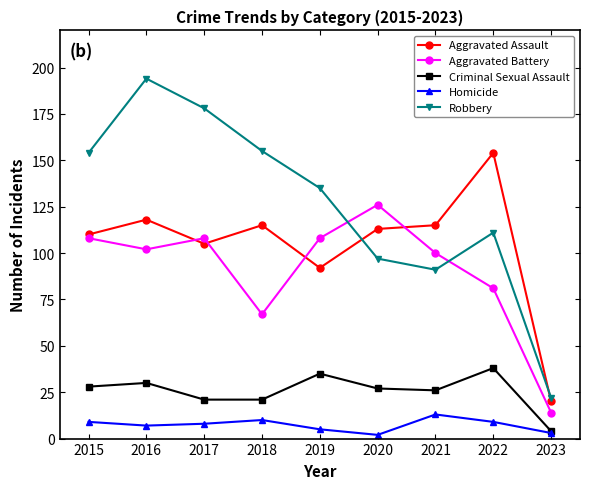

What is the sum of the Robbery values at 2018 and 2020?

252